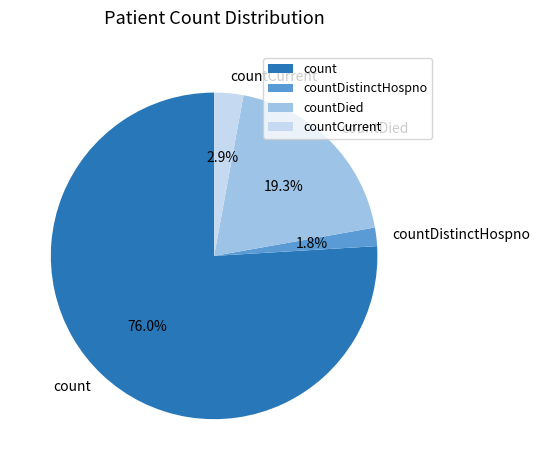

Combined, do countDistinctHospno and count account for over 50%?

Yes